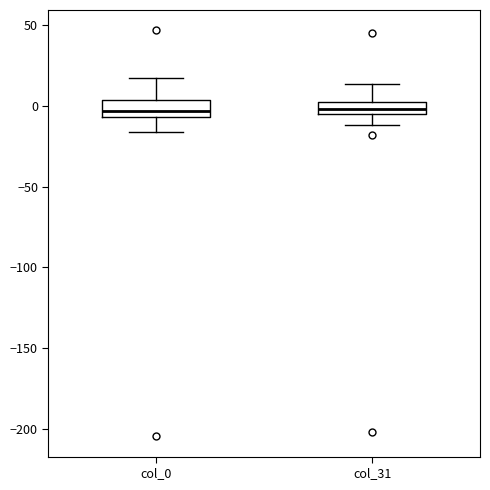

Where is the upper edge of the box for col_0 on the y-axis? The values are not printed on the chart, so give them approximately, as read against the axis.

5